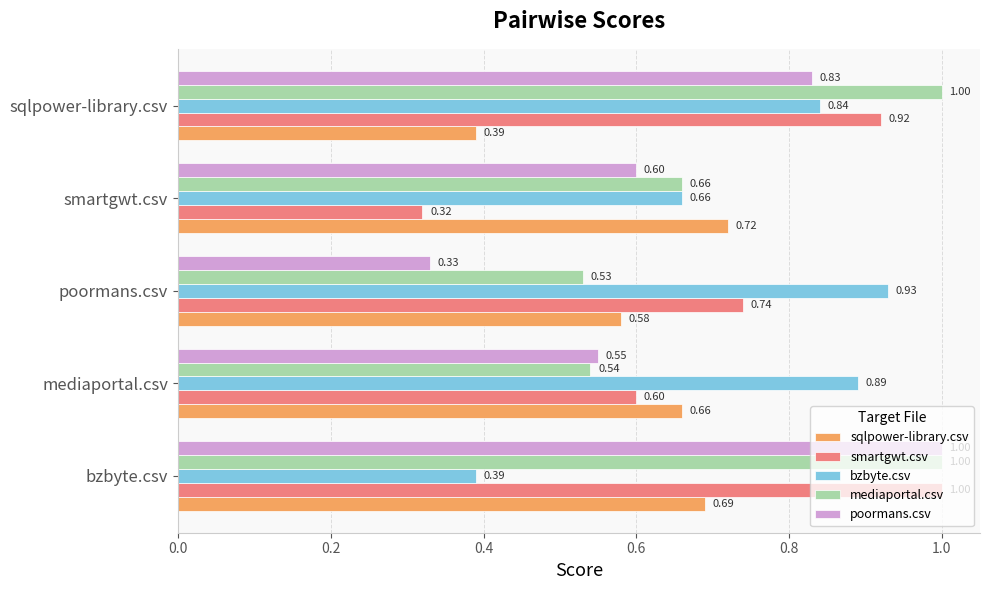

Which category has the lowest value in the sqlpower-library.csv series?

sqlpower-library.csv